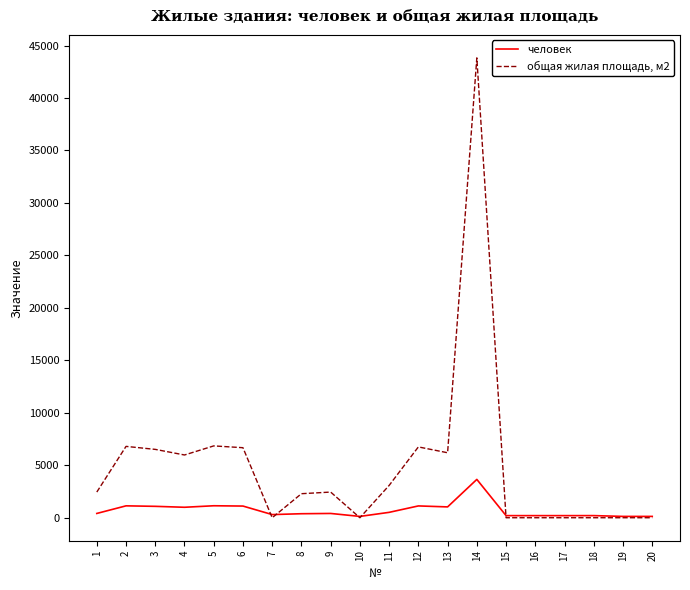

What is the total value across all series at 2?

7932.2